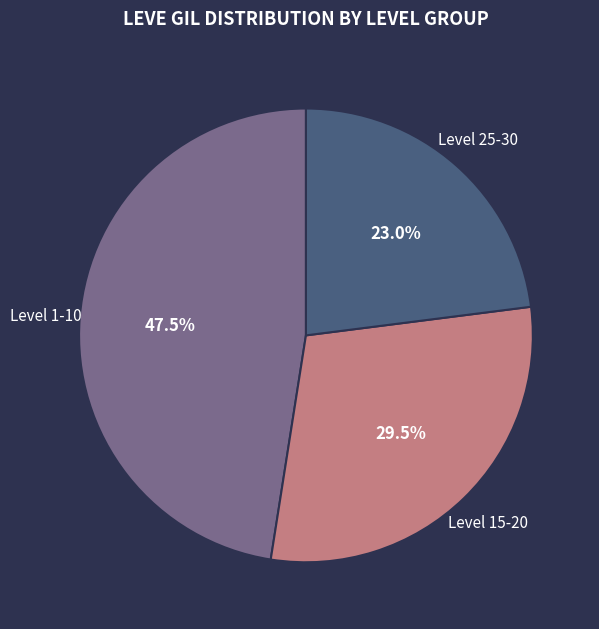

How many segments does this pie chart have?

3